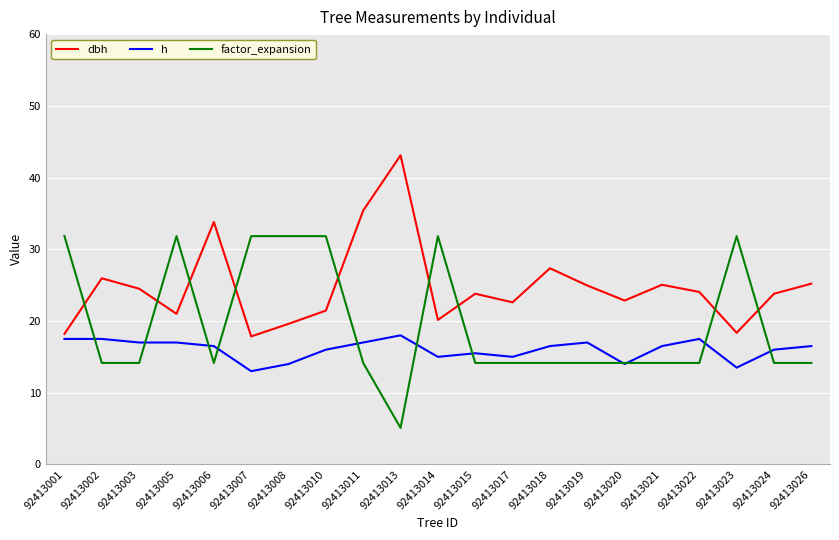

What is the approximate value of h at 92413001?

17.5